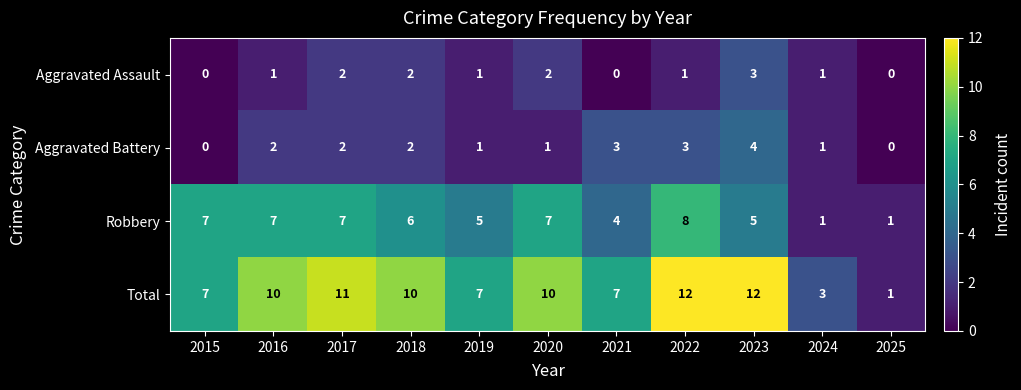

At how many categories does at least one series exceed 6?

9